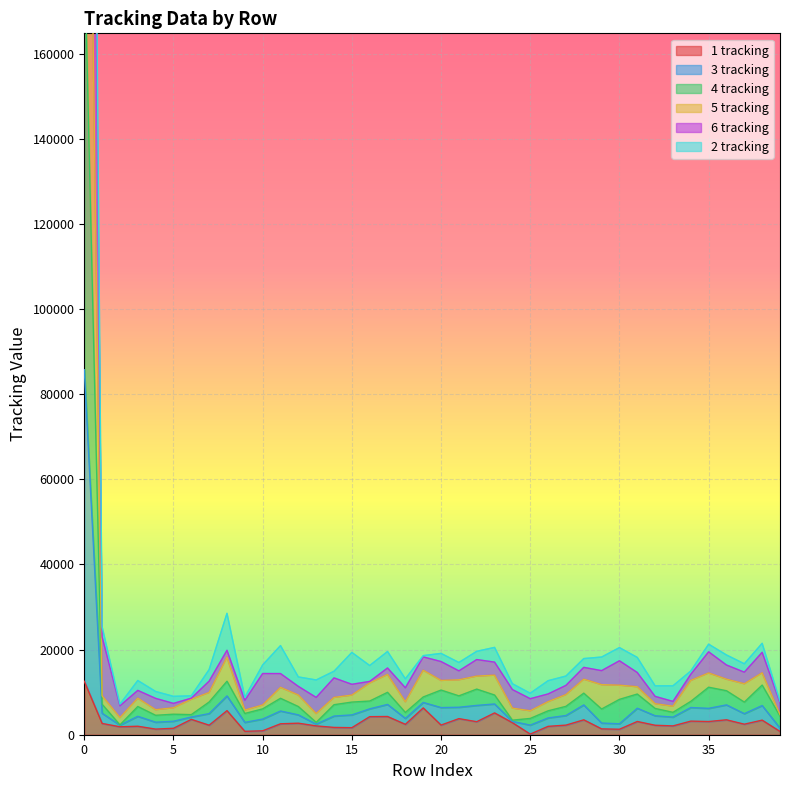

What is the difference between the maximum and minimum values in the 5 tracking series?

310833